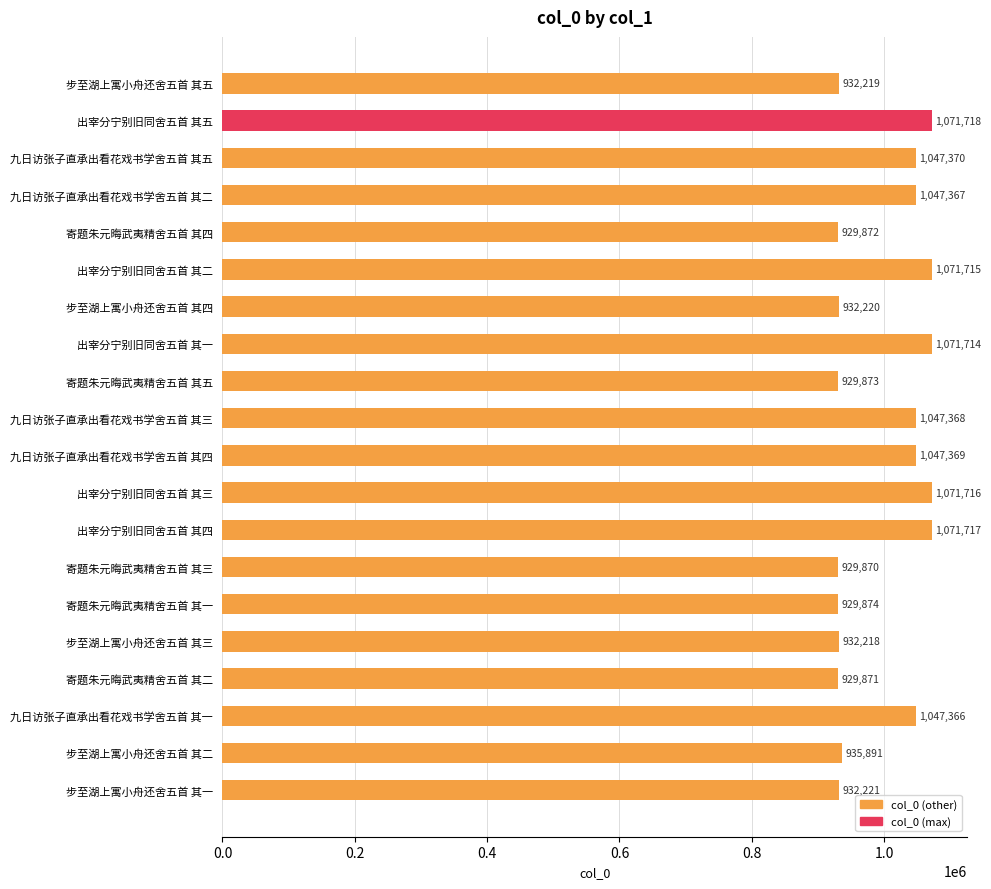

Does the chart contain any negative values?

No